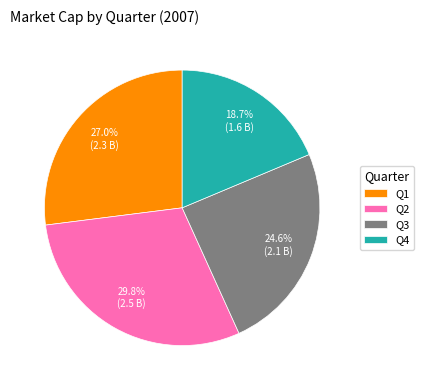

Approximately how many times larger is the value at Q3 compared to Q4?

1.3